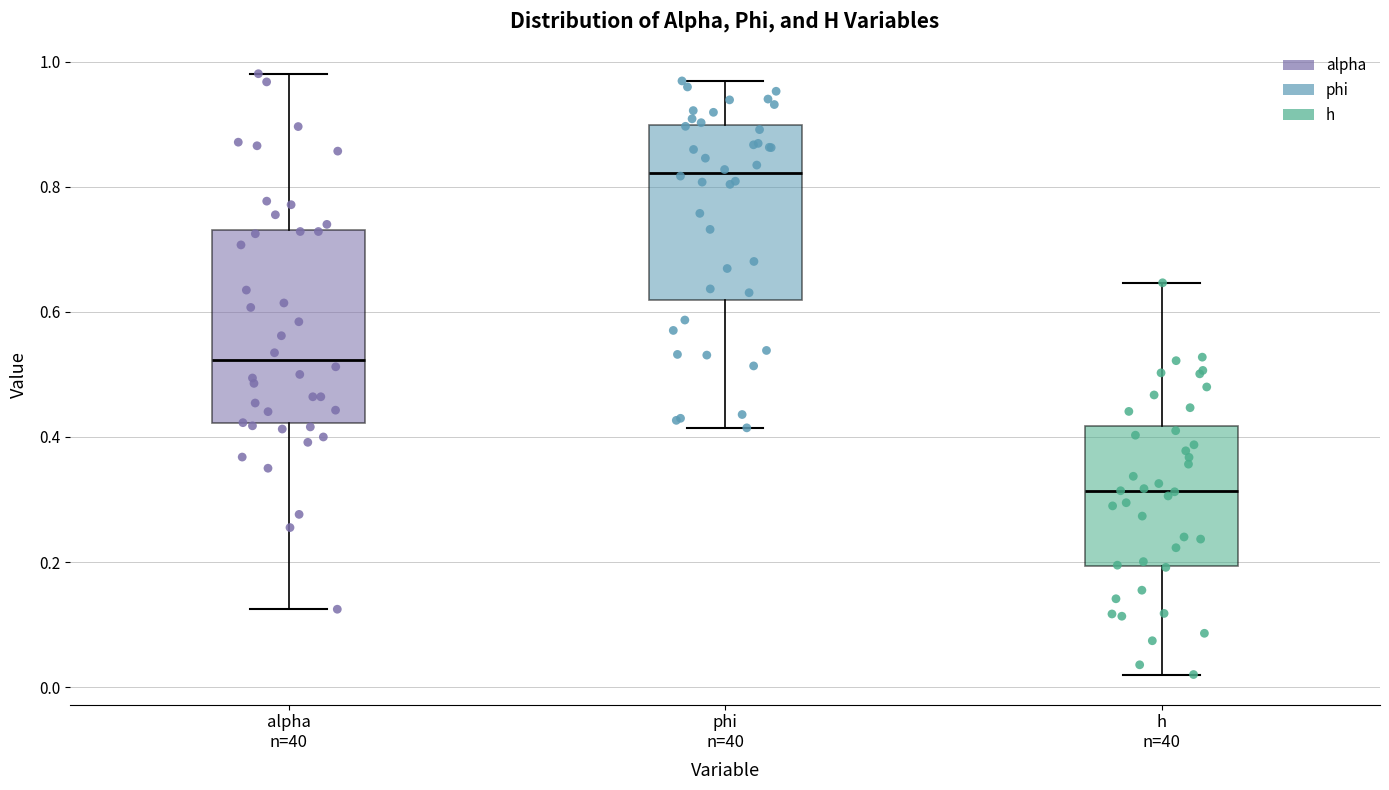

Which box has the lowest median line?

h n=40